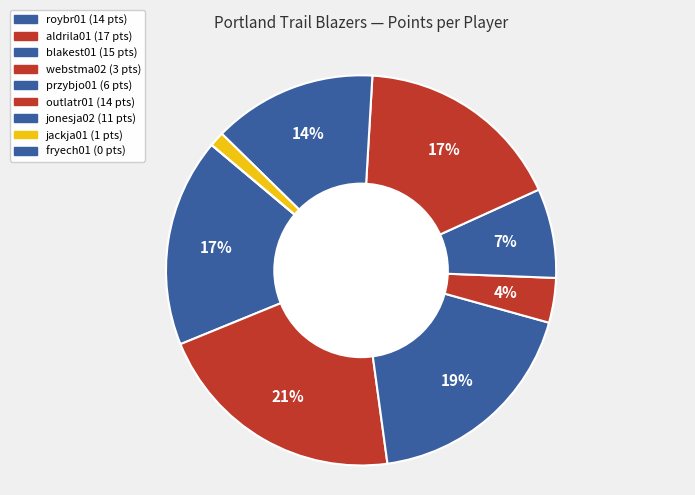

What is the change in value from aldrila01 to jonesja02?

-6